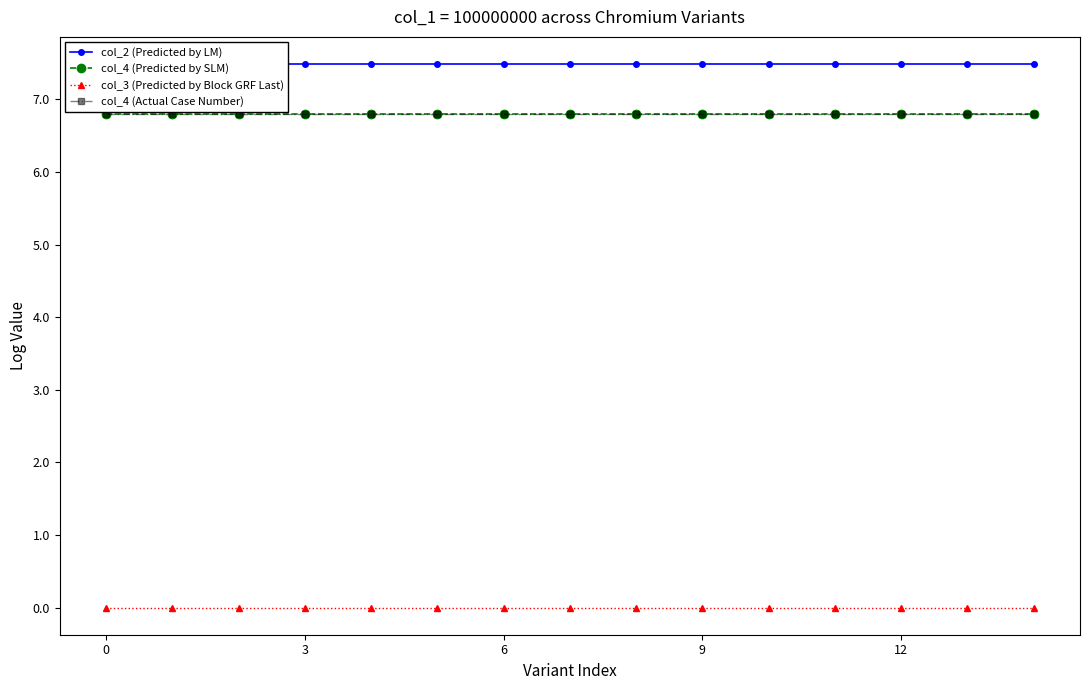

What is the maximum value for col_4 (Actual Case Number)?

6.8